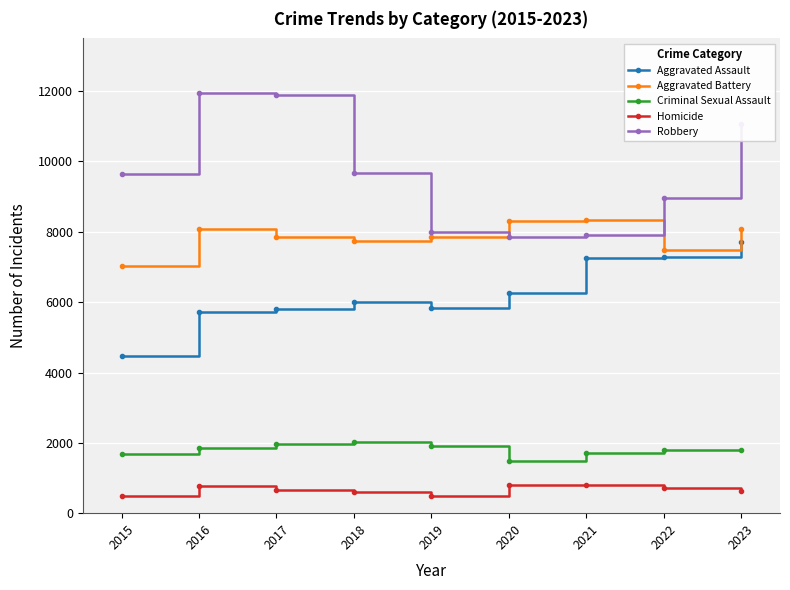

What is the average value of the Homicide series?

664